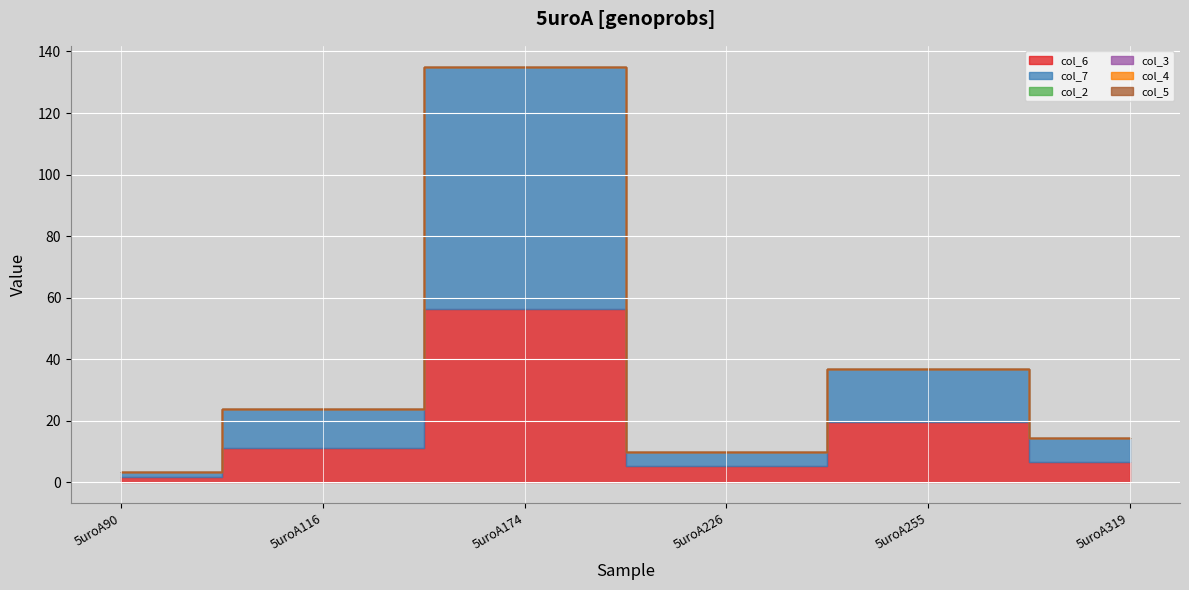

What are all the series names shown in the legend?

col_6, col_7, col_2, col_3, col_4, col_5